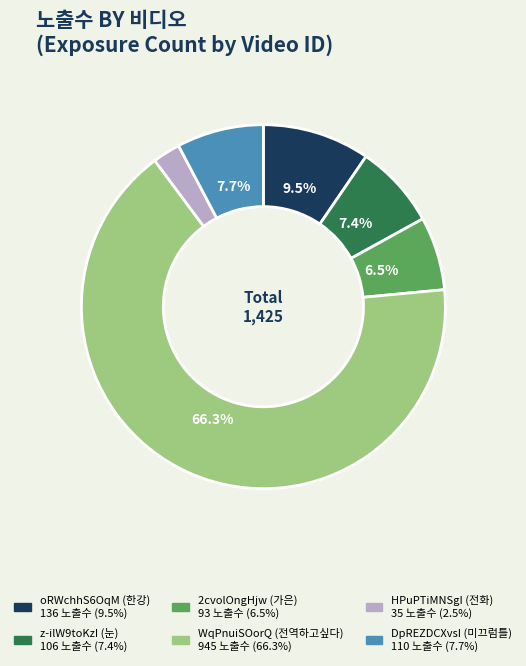

To the nearest percent, what is the average slice percentage?

17%